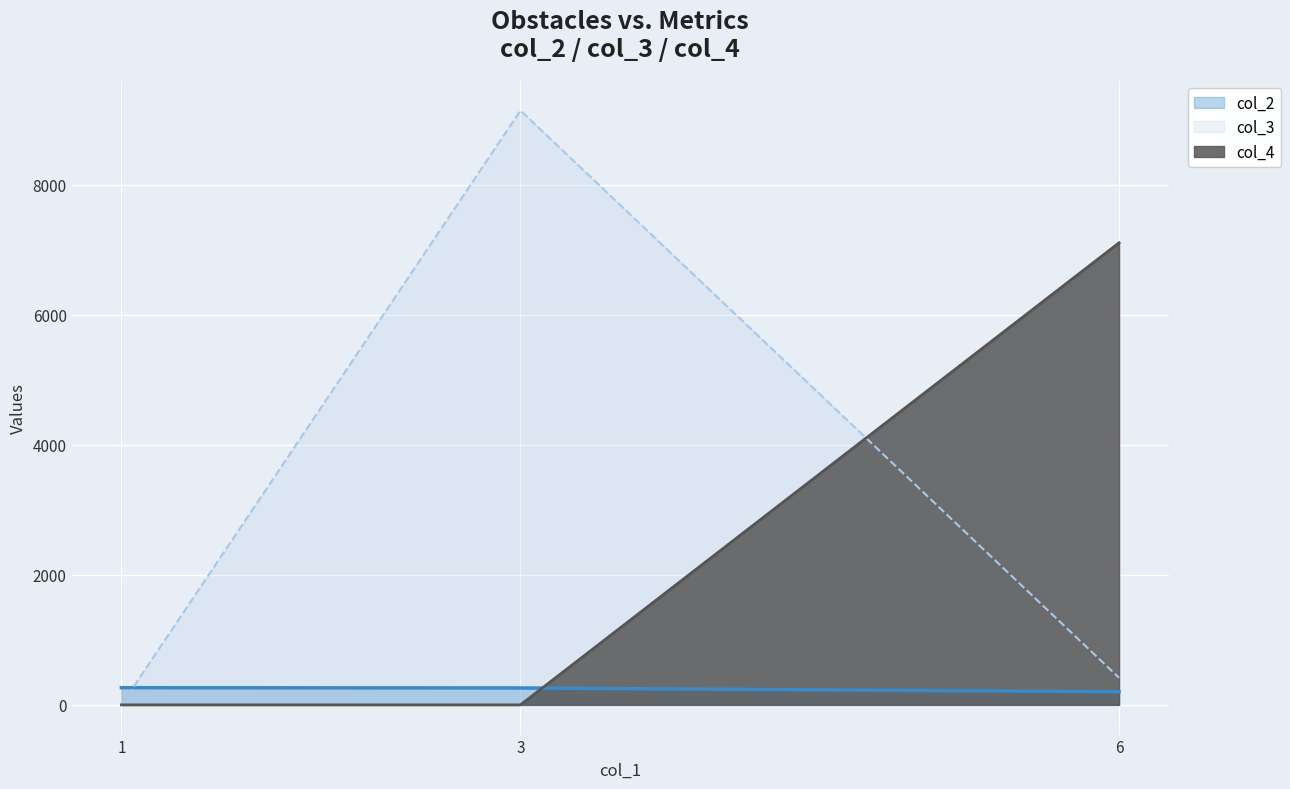

At which category is the sum across all series the highest?

3